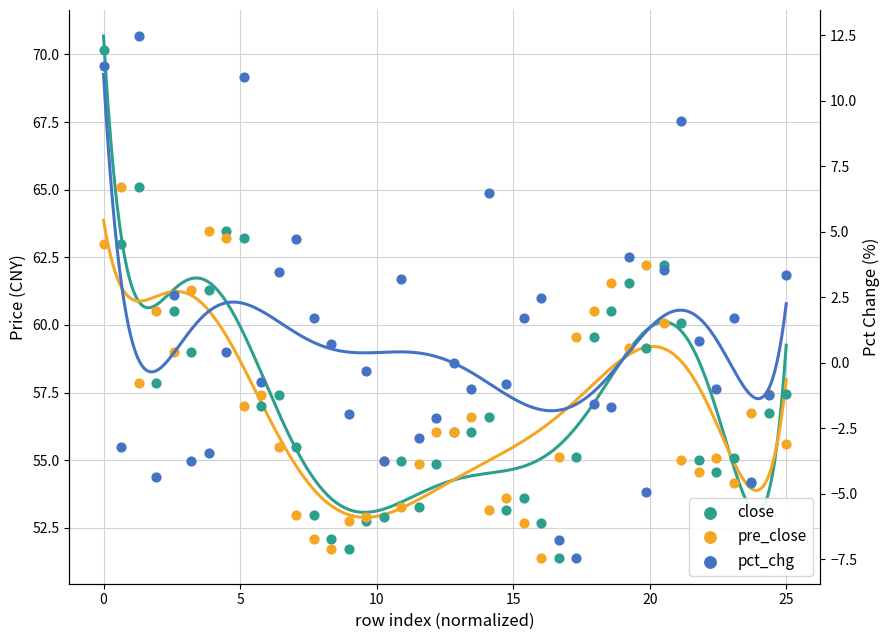

Which series has the largest total across all categories?

close